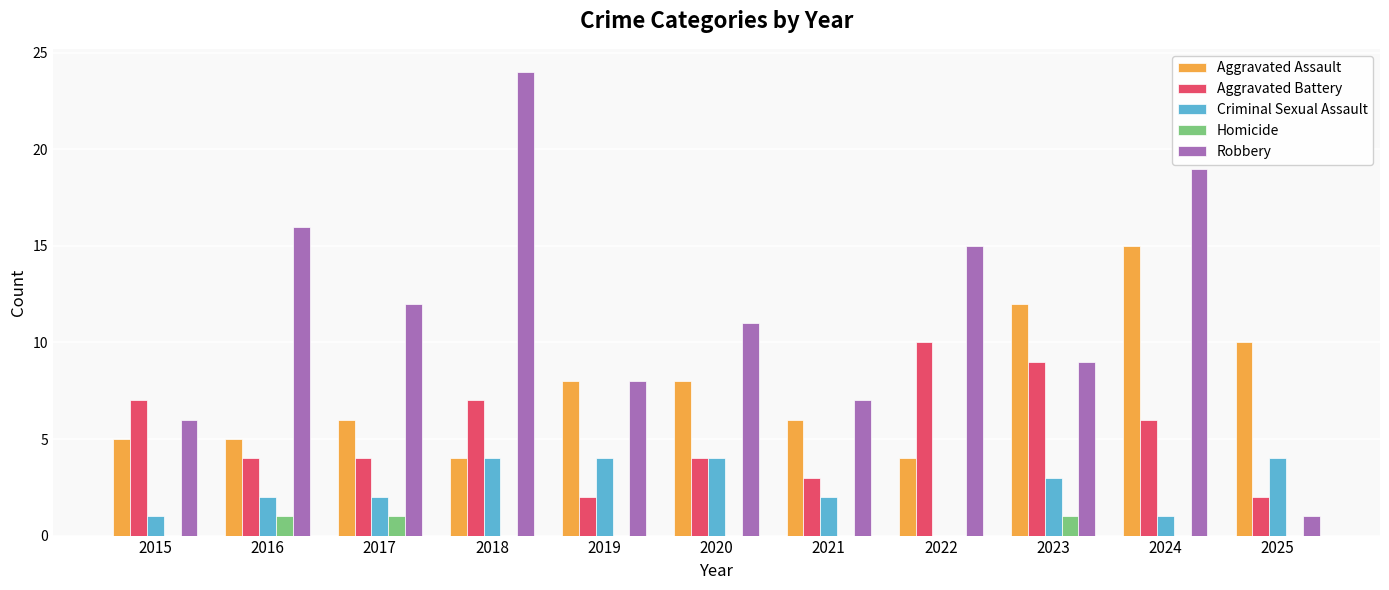

Which category has the highest value in the Aggravated Battery series?

2022